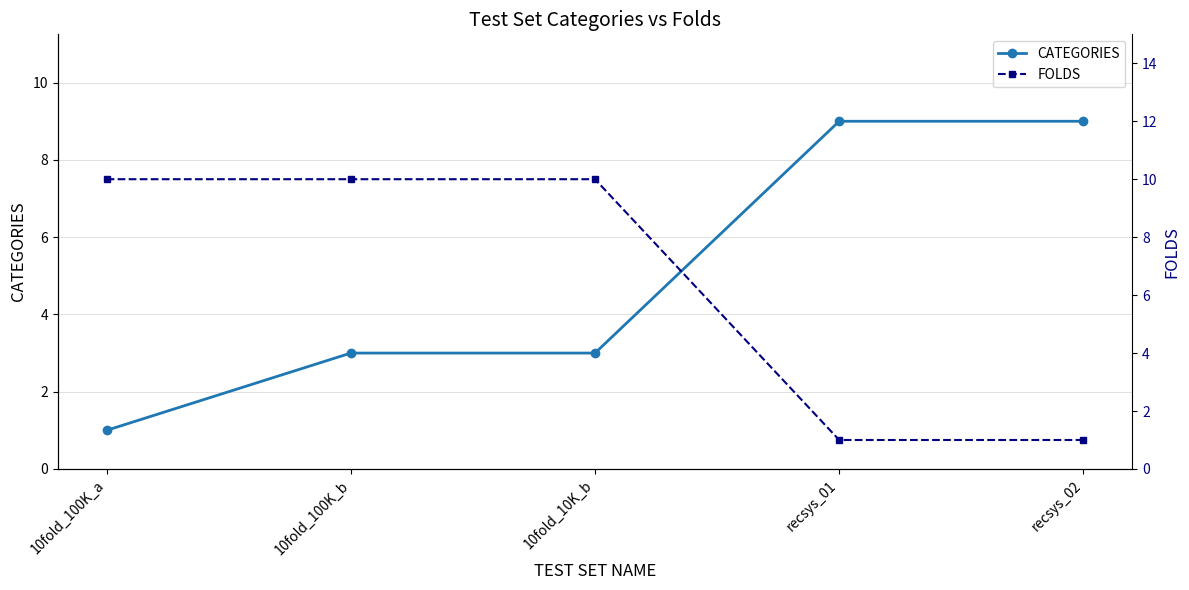

What is the difference between the highest and lowest values at 10fold_100K_a?

9